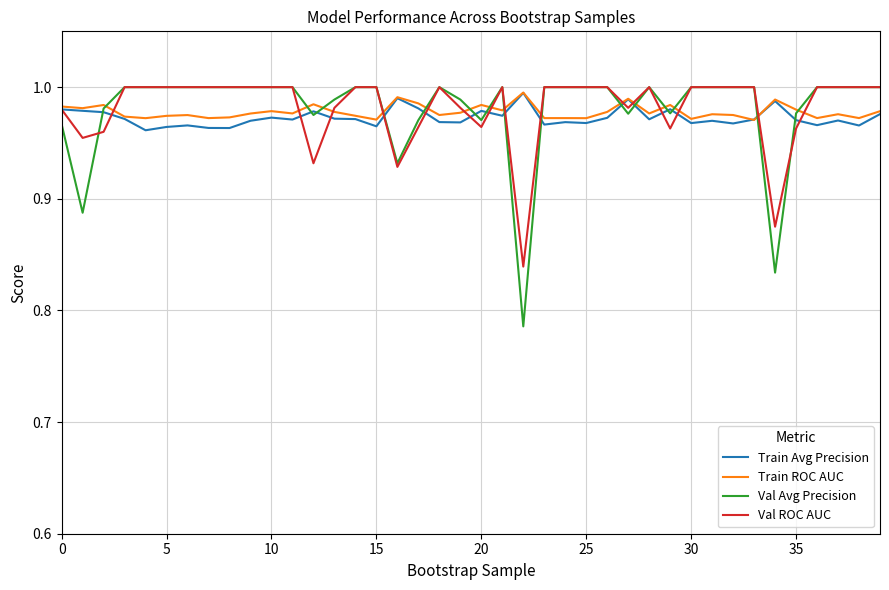

Which series has the widest spread of values?

Val Avg Precision